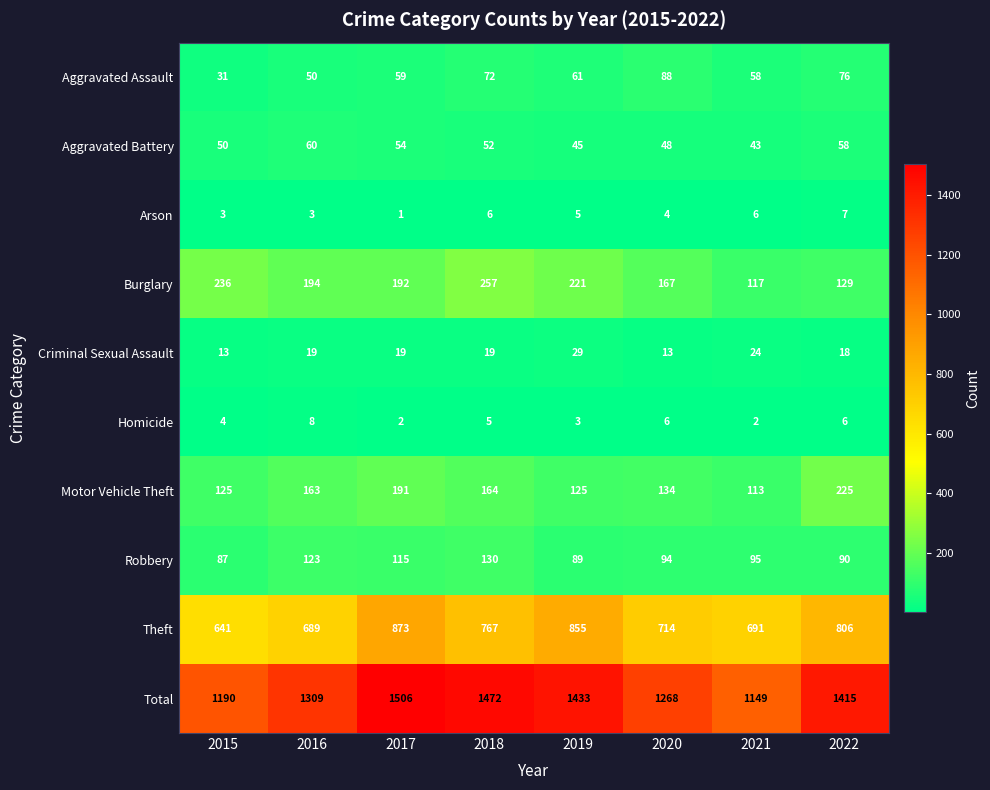

Is it true that Arson equals 3 at 2016?

True